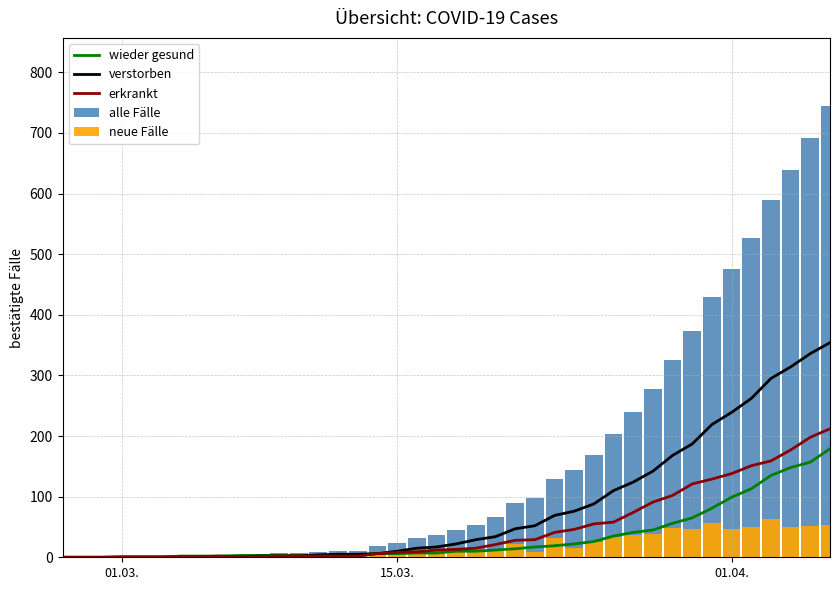

Reading left to right, what are all the values shown in this chart?

wieder gesund: 0	0	0	0	0	0	2	2	2	3	3	3	3	3	3	4	6	6	7	7	10	10	12	14	17	19	22	26	35	41	45	56	65	81	99	113	135	148	157	179
verstorben: 0	0	0	0	0	0	0	0	0	0	2	2	2	4	5	5	6	10	15	17	22	29	34	47	52	69	76	88	110	124	142	168	187	219	239	262	295	314	336	354
erkrankt: 0	0	0	1	1	1	1	1	2	1	1	2	2	2	2	2	6	8	9	12	13	15	21	28	29	41	46	55	58	74	91	102	121	129	138	151	159	177	198	212
alle Fälle: 0	0	0	1	1	1	3	3	4	4	6	7	7	9	10	11	18	24	31	36	45	54	67	89	98	129	144	169	203	239	278	326	373	429	476	526	589	639	691	745
neue Fälle: 0	0	0	1	0	0	2	0	1	0	2	1	0	2	1	1	7	6	7	5	9	9	13	22	9	31	15	25	34	36	39	48	47	56	47	50	63	50	52	54